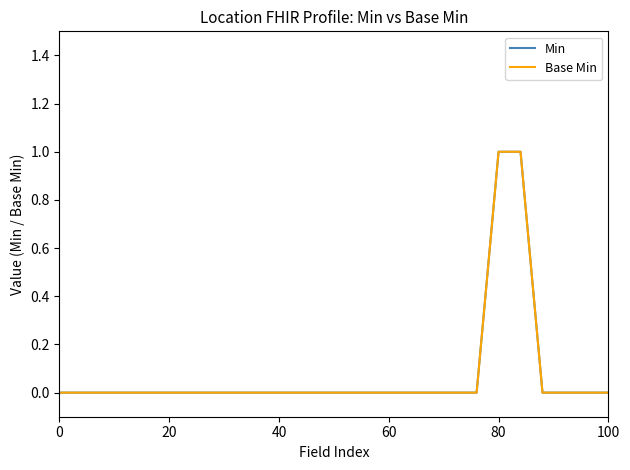

What is the sum of all Base Min values?

2